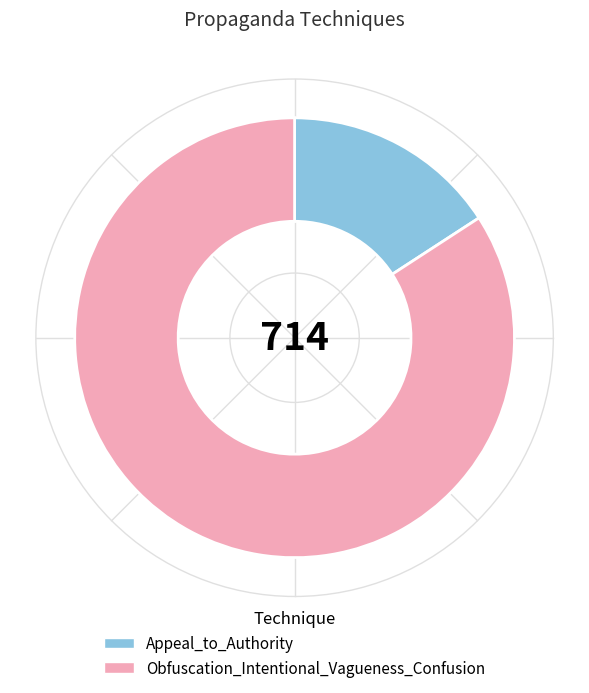

To the nearest percent, what portion does Obfuscation_Intentional_Vagueness_Confusion represent?

84%